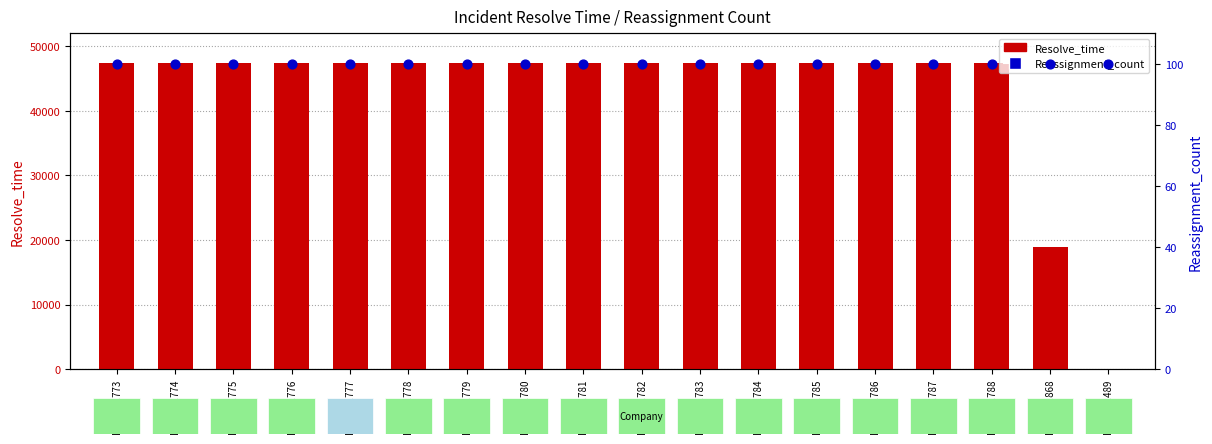

Which series has the widest spread of Y values?

Resolve_time